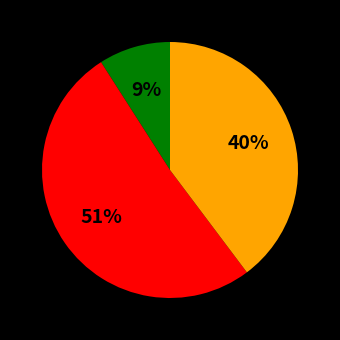

Is there a majority slice in this chart?

Yes